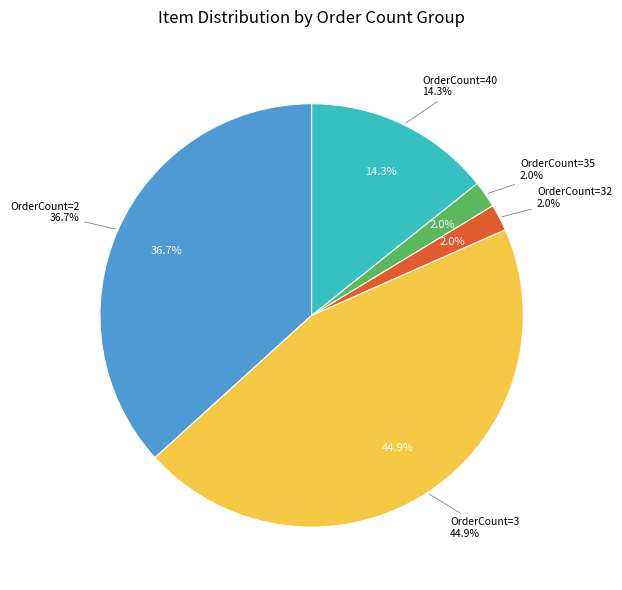

Which category has the smallest portion of the pie?

OrderCount_32